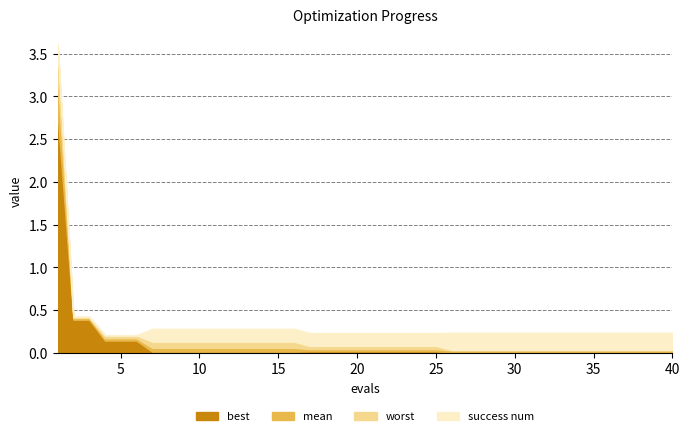

How many times do worst and success num cross each other?

1